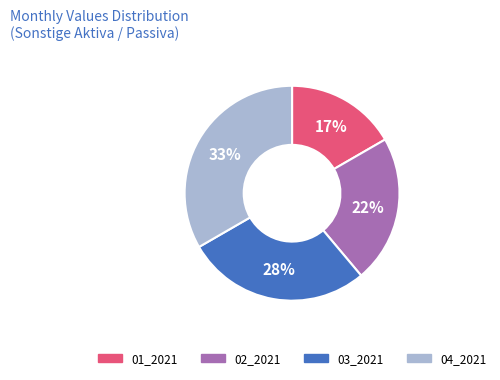

To the nearest percent, what percentage of the pie is 04_2021?

33%